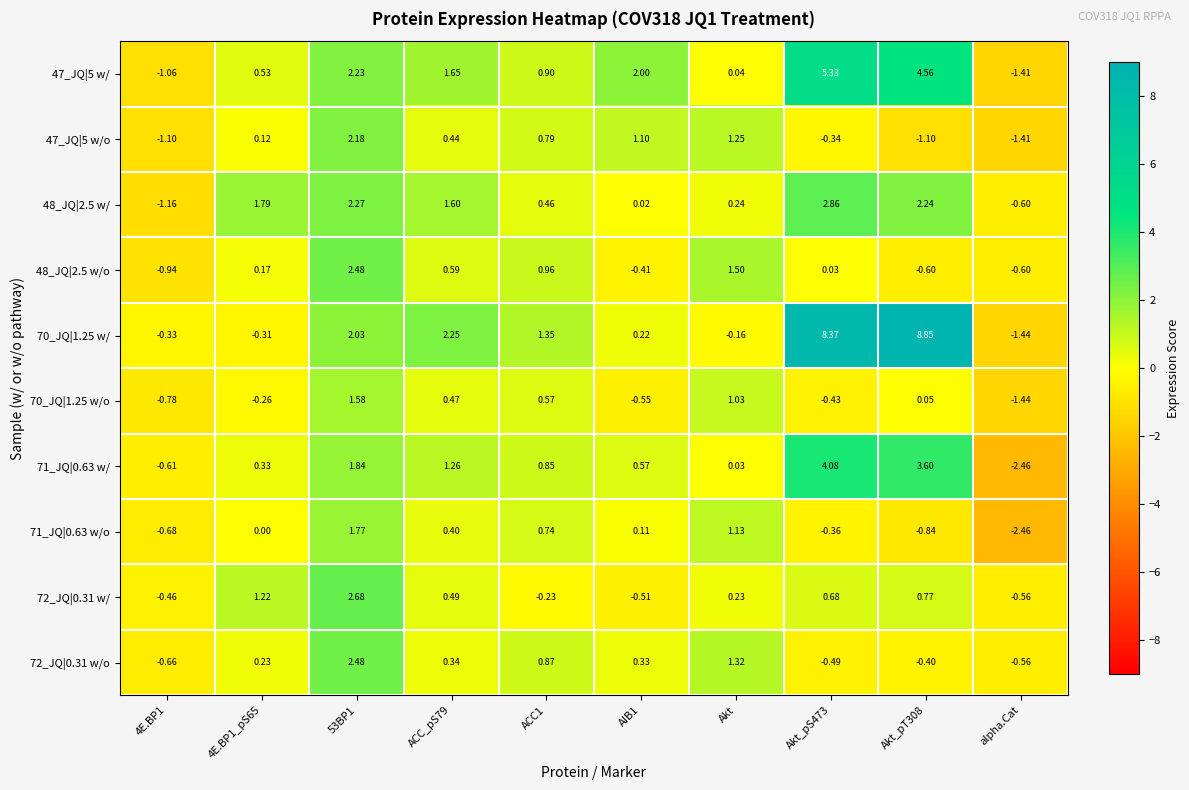

At which category is the sum across all series the highest?

53BP1